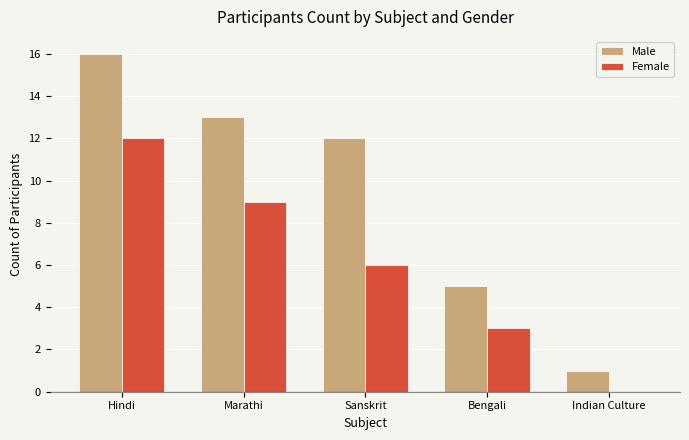

What are all the series names shown in the legend?

Male, Female